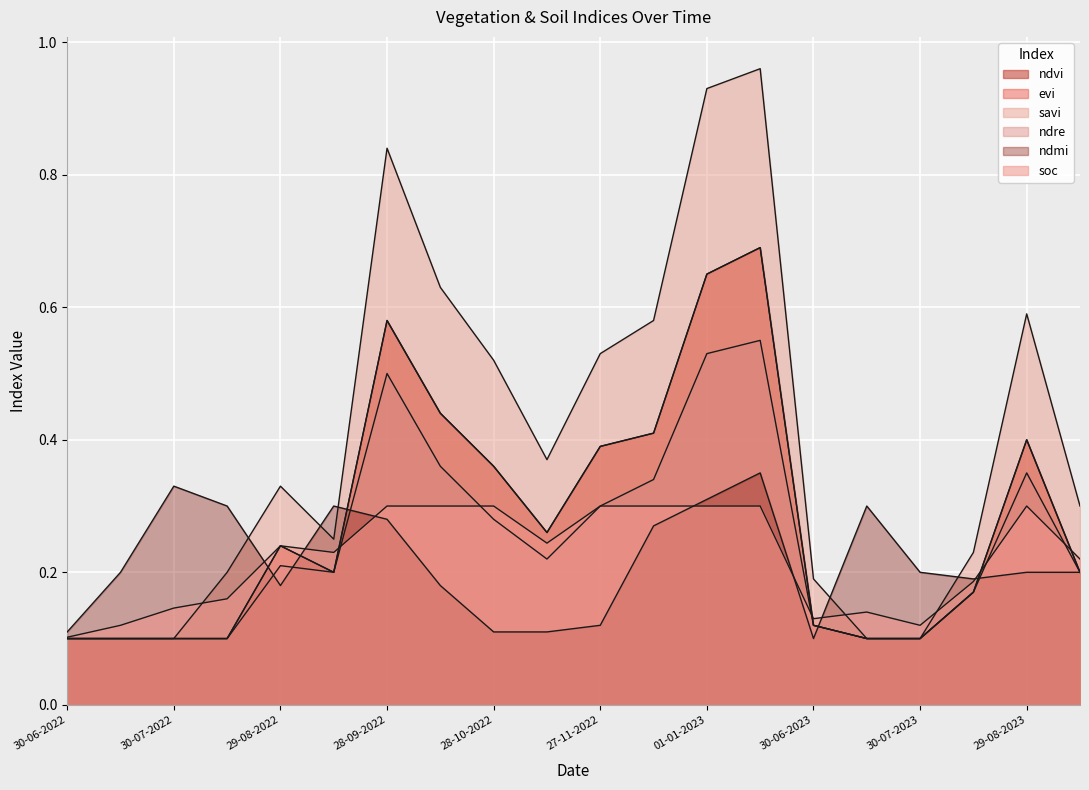

The savi series shows 0.8 at 28-09-2022. True or false?

True